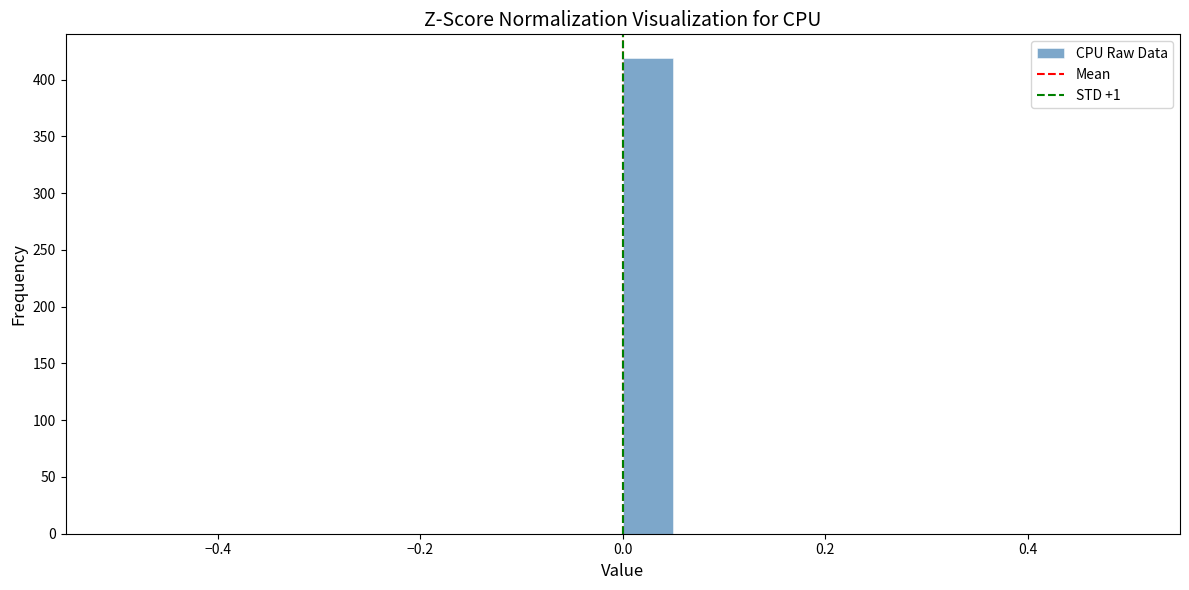

Read against the x-axis, roughly where is the centre of the tallest bar?

0.02